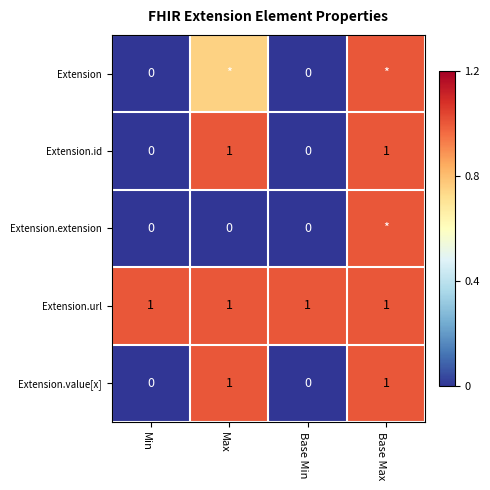

The Extension.value[x] series shows 1.0 at Base Max. True or false?

True